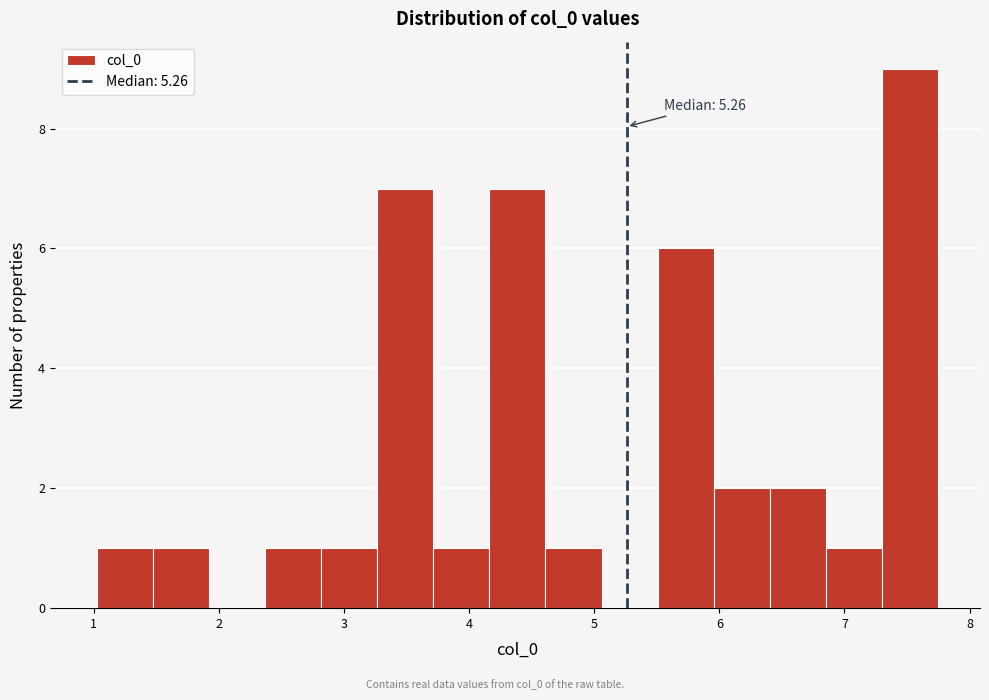

Over which range of the x-axis is the bar tallest?

7.3 to 7.7